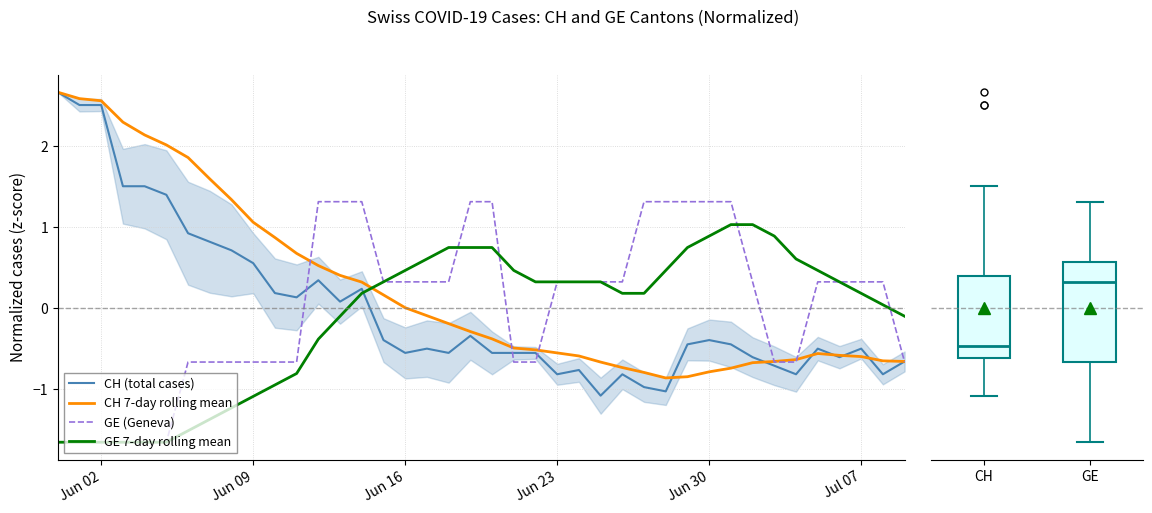

What is the highest value of the CH (total cases) series?

2.7